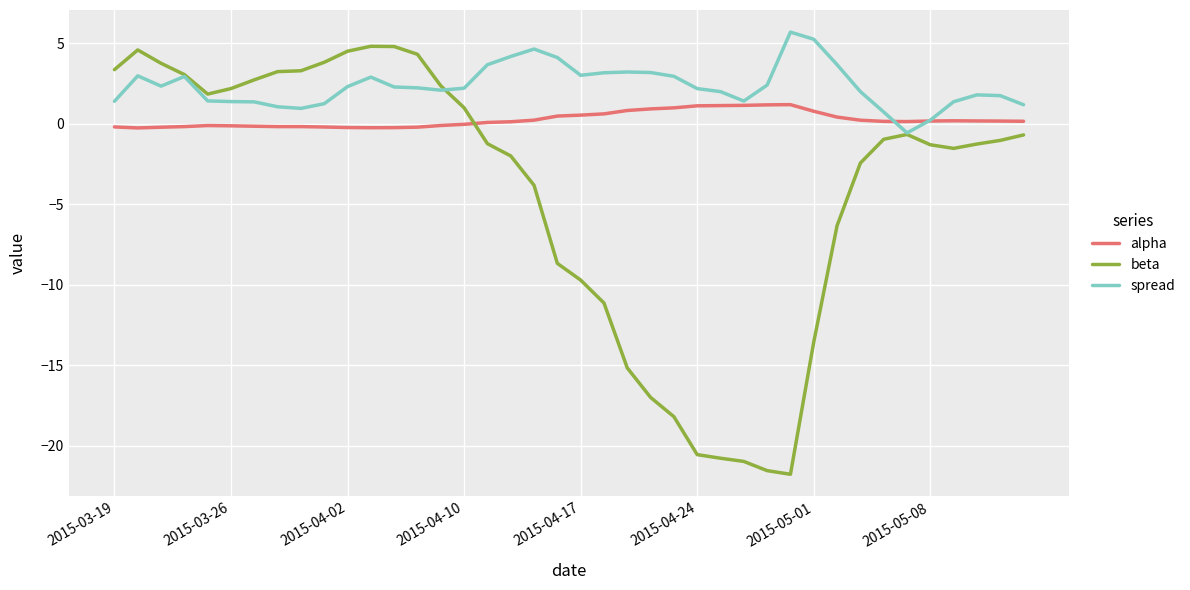

How many positive values does the beta series have?

16